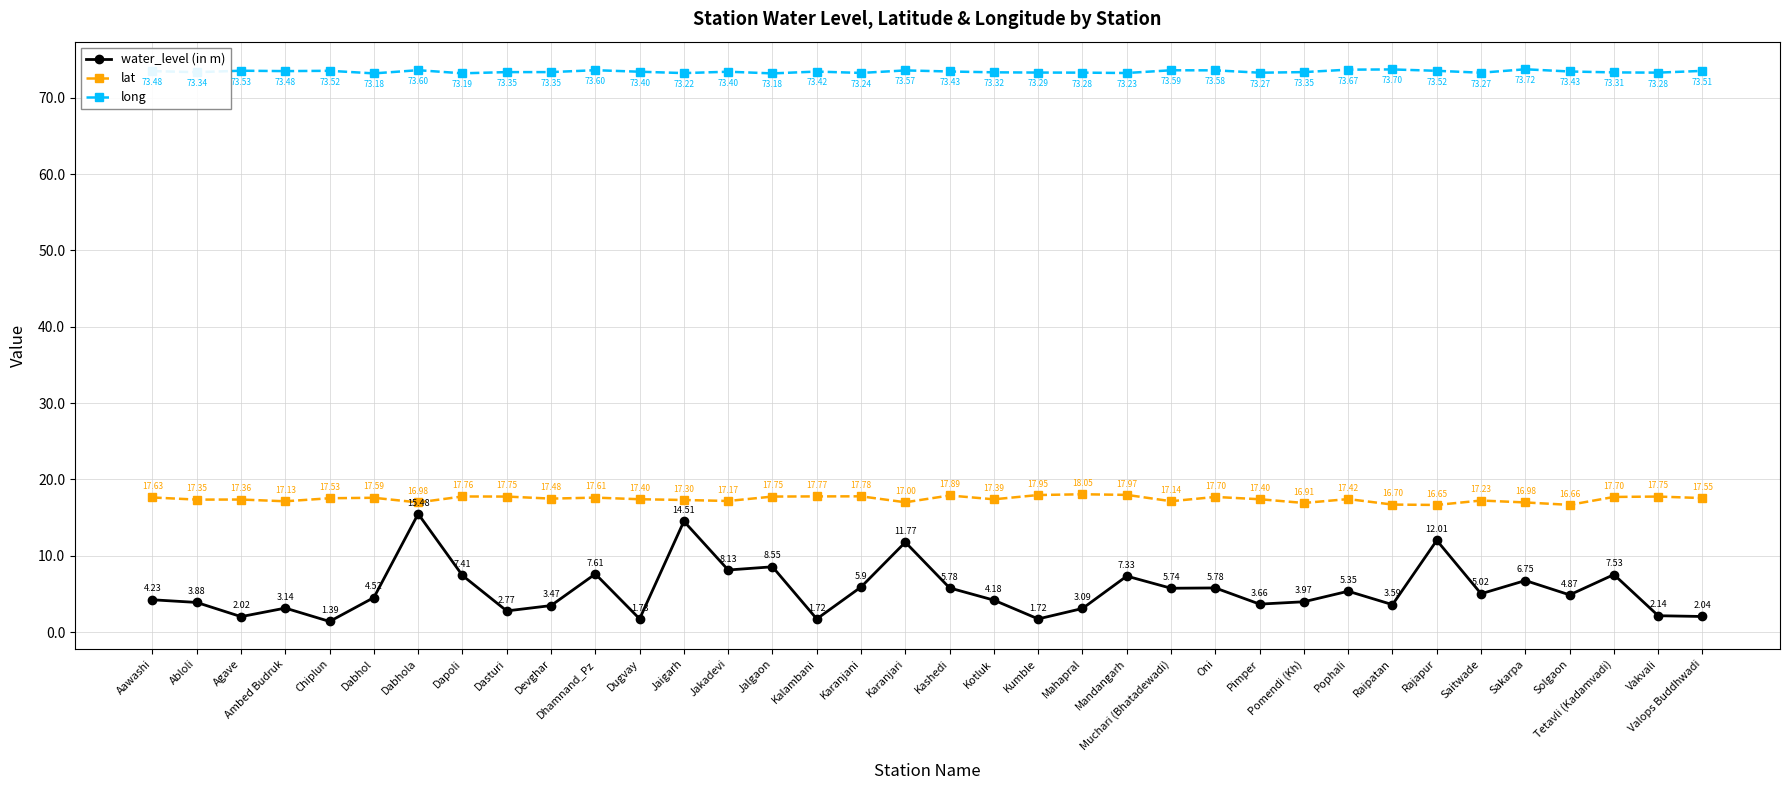

Is it true that long equals 38.6 at Mandangarh?

False